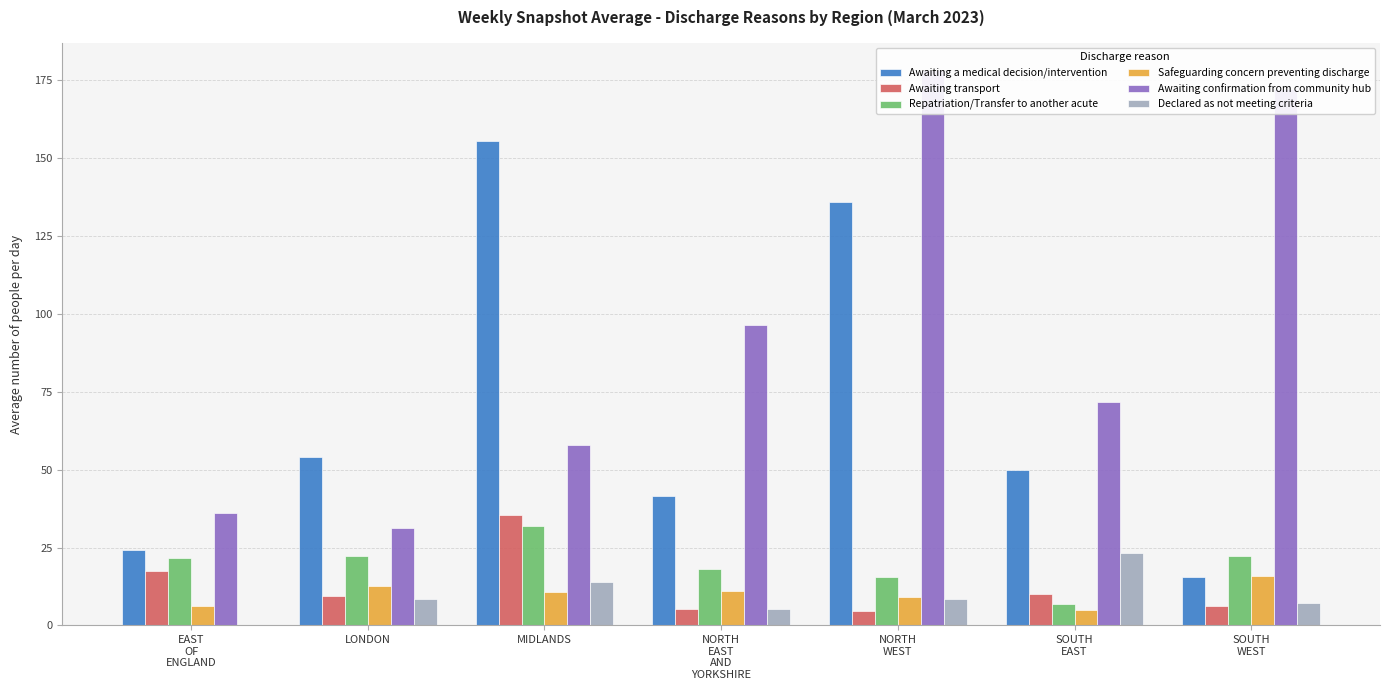

At which label does Awaiting a medical decision/intervention first exceed 49?

LONDON